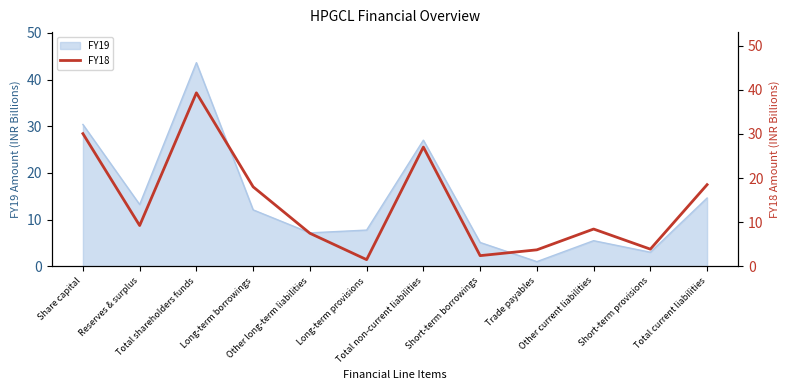

Count the number of categories in the chart.

12